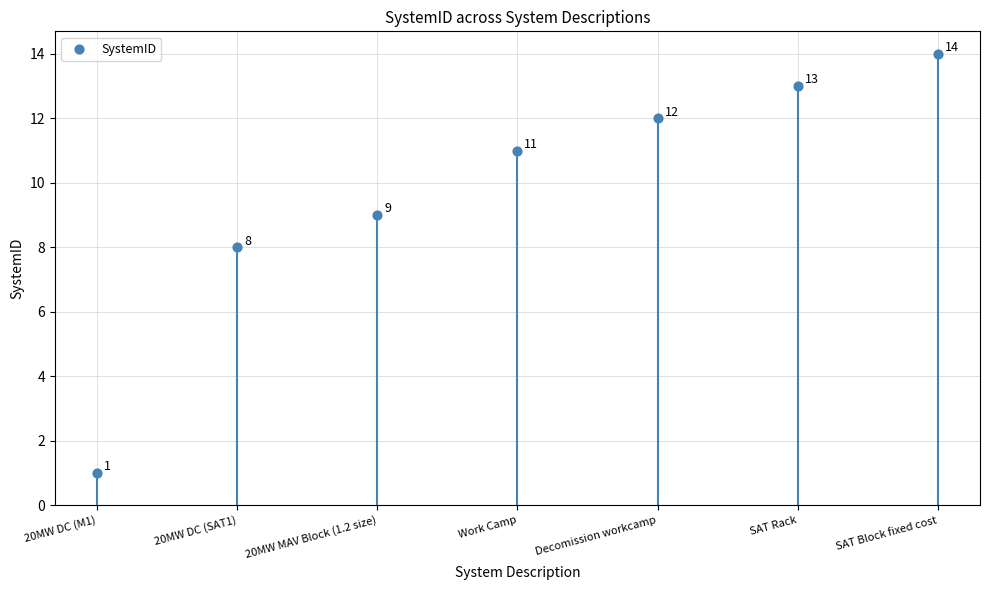

What is the ratio of the value at 20MW MAV Block (1.2 size) to the value at SAT Block fixed cost?

0.6